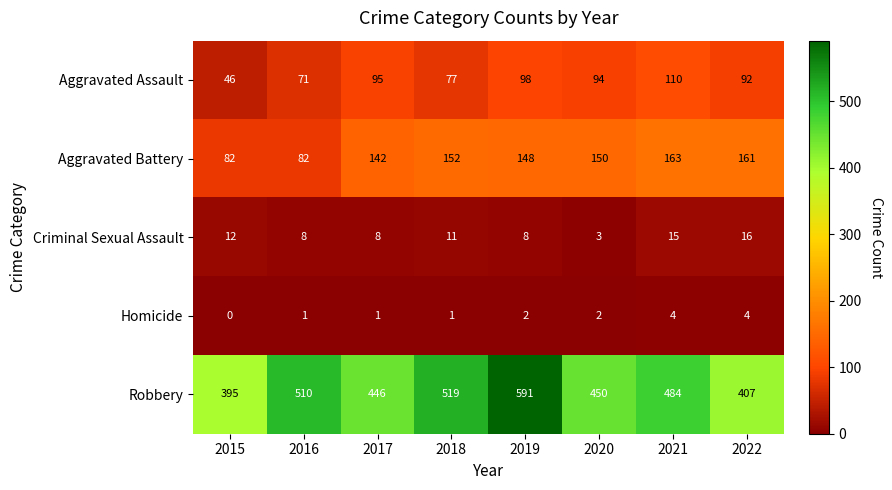

What is the difference between the highest and lowest values at 2018?

518